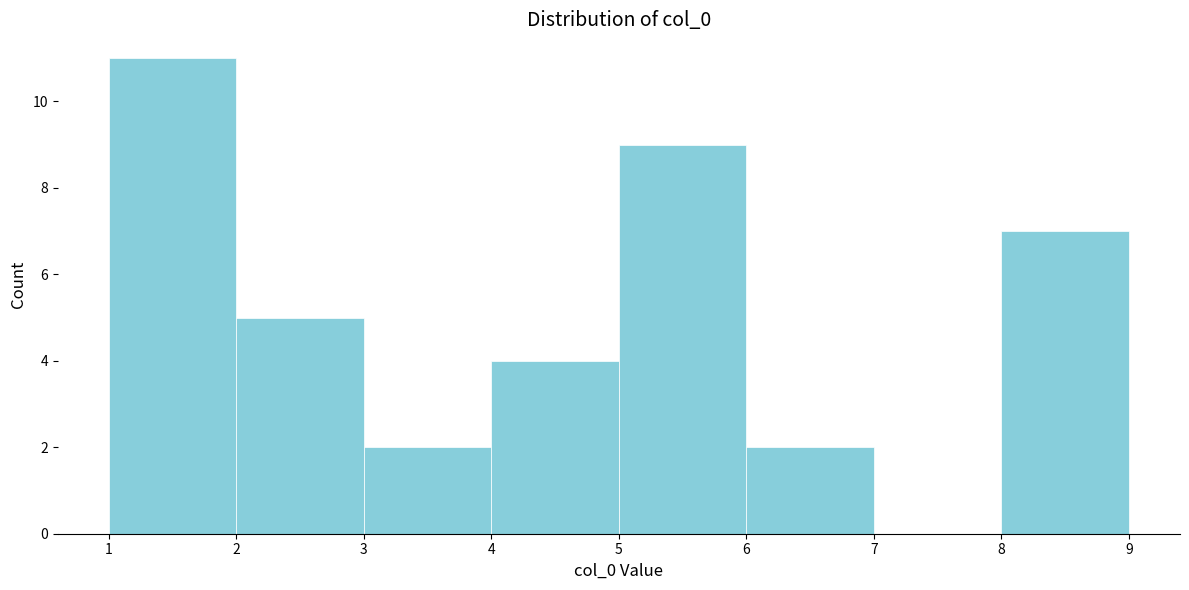

Reading left to right, transcribe this chart: for each bar, give the range it covers on the x-axis and its height. The values are not printed on the chart, so give them approximately, as read against the axis.

1 to 2: 11
2 to 3: 5
3 to 4: 2
4 to 5: 4
5 to 6: 9
6 to 7: 2
7 to 8: 0
8 to 9: 7